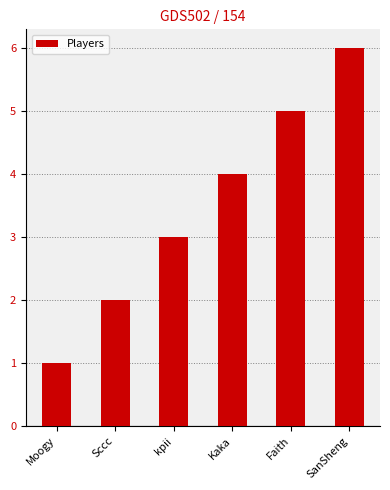

Count the number of data series in this chart.

1